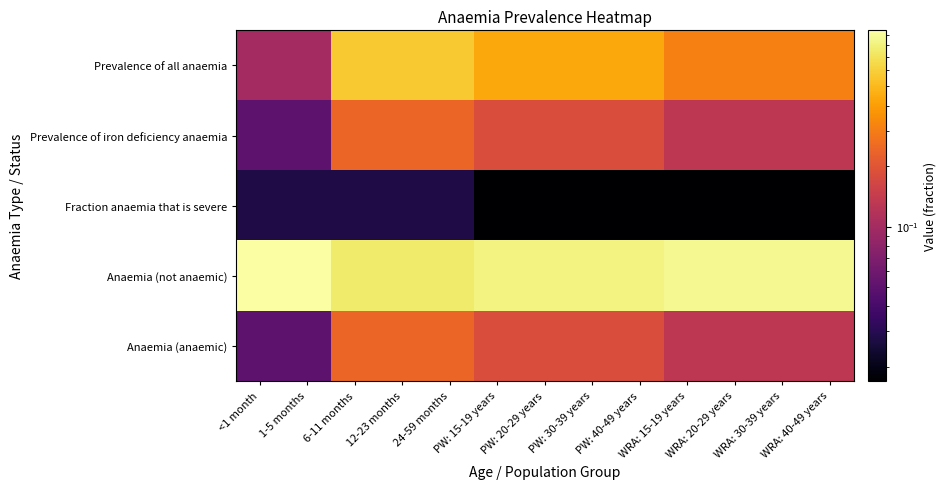

Which series has the largest total across all categories?

Anaemia (not anaemic)